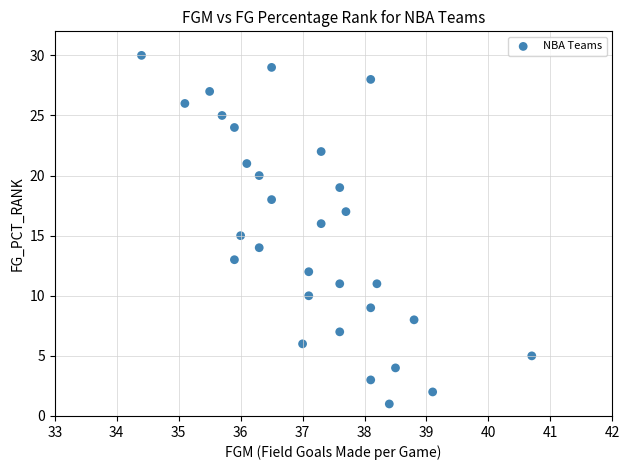

What is the range of Y values (max minus min)?

29